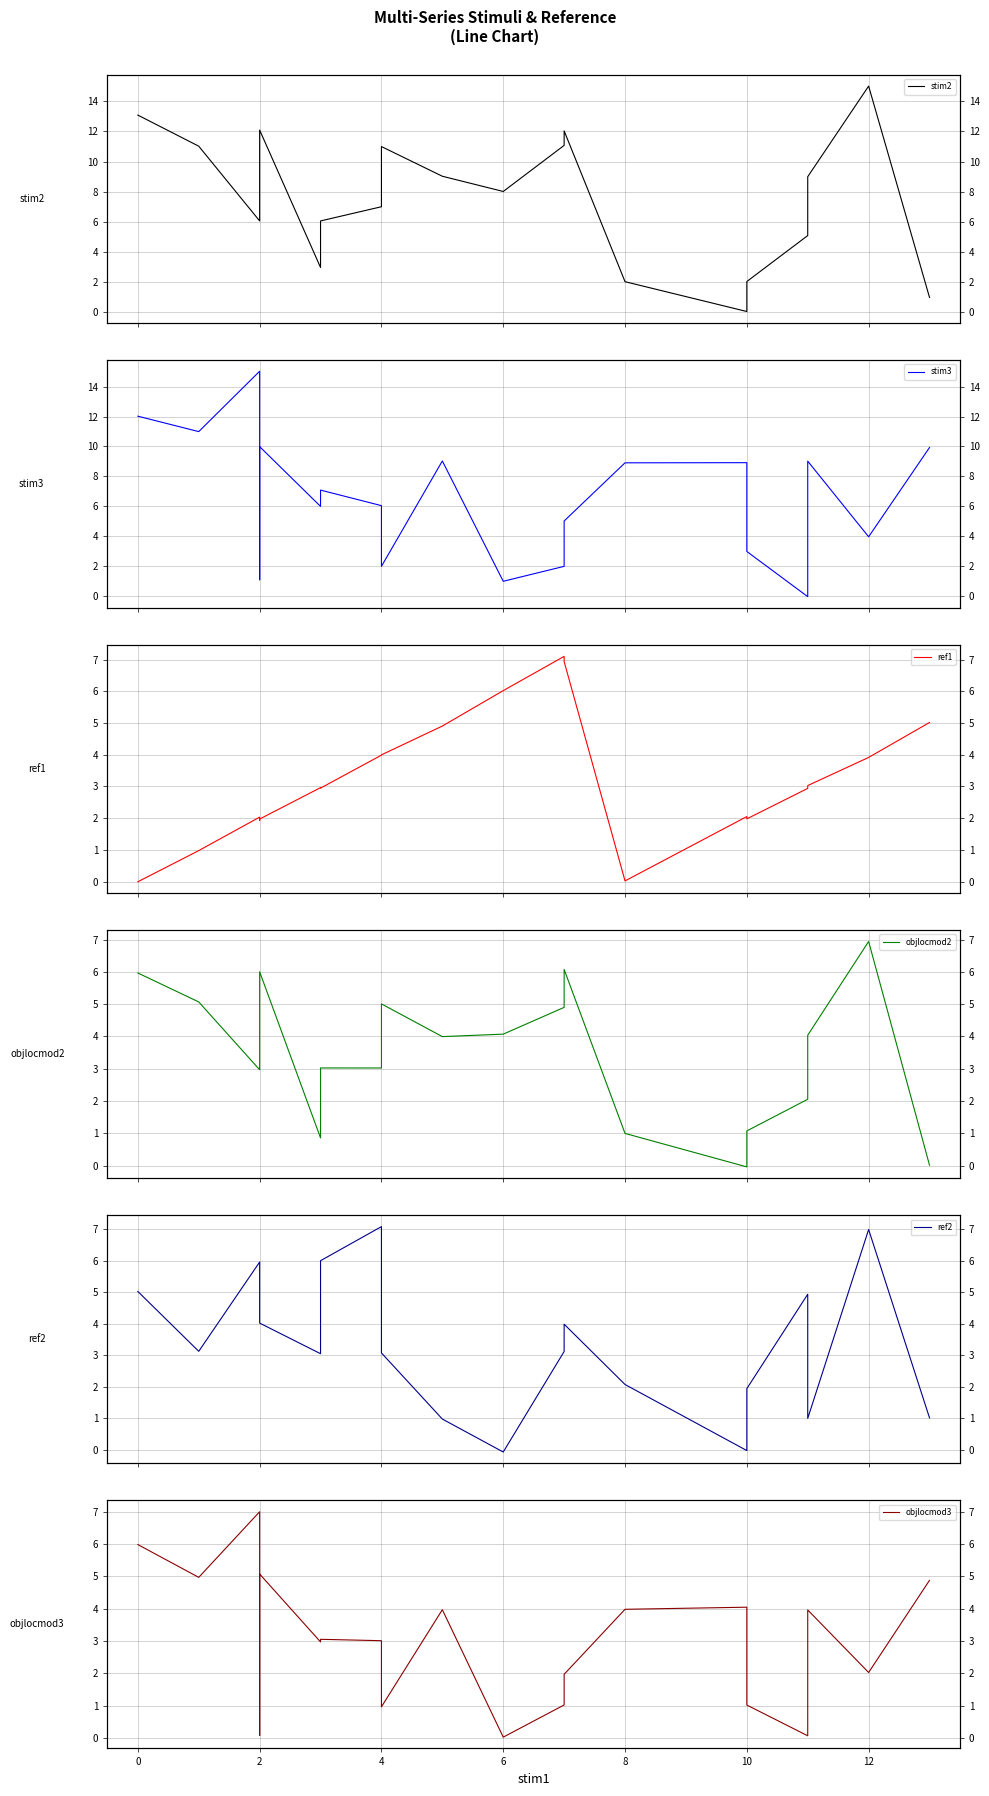

What is the label of the 16th point from the left?

15